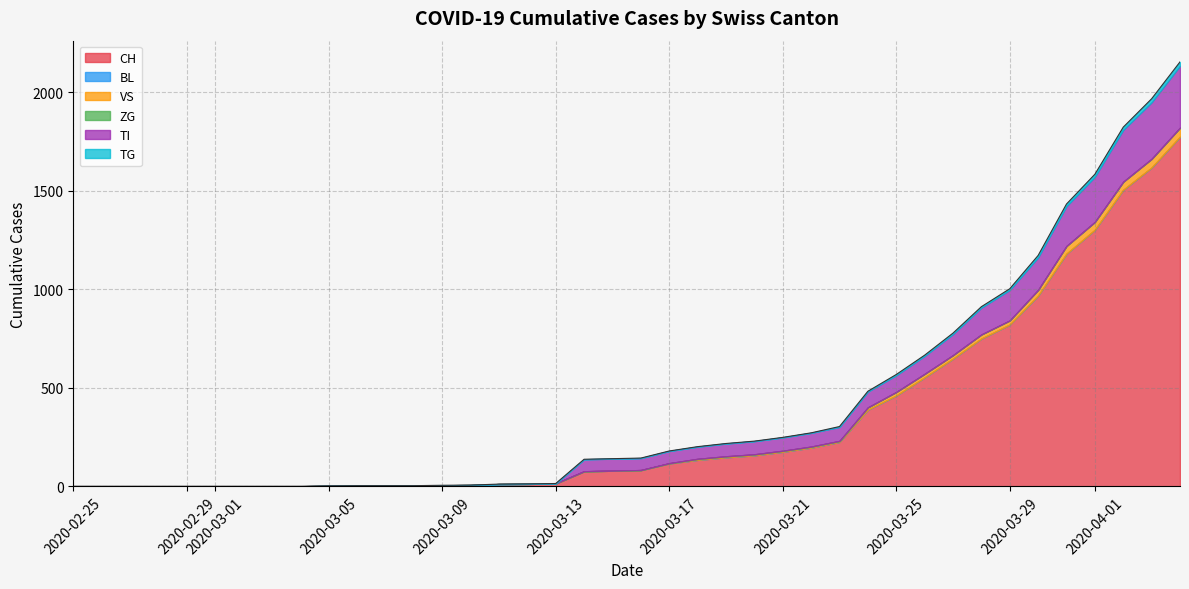

Count the number of categories in the chart.

40